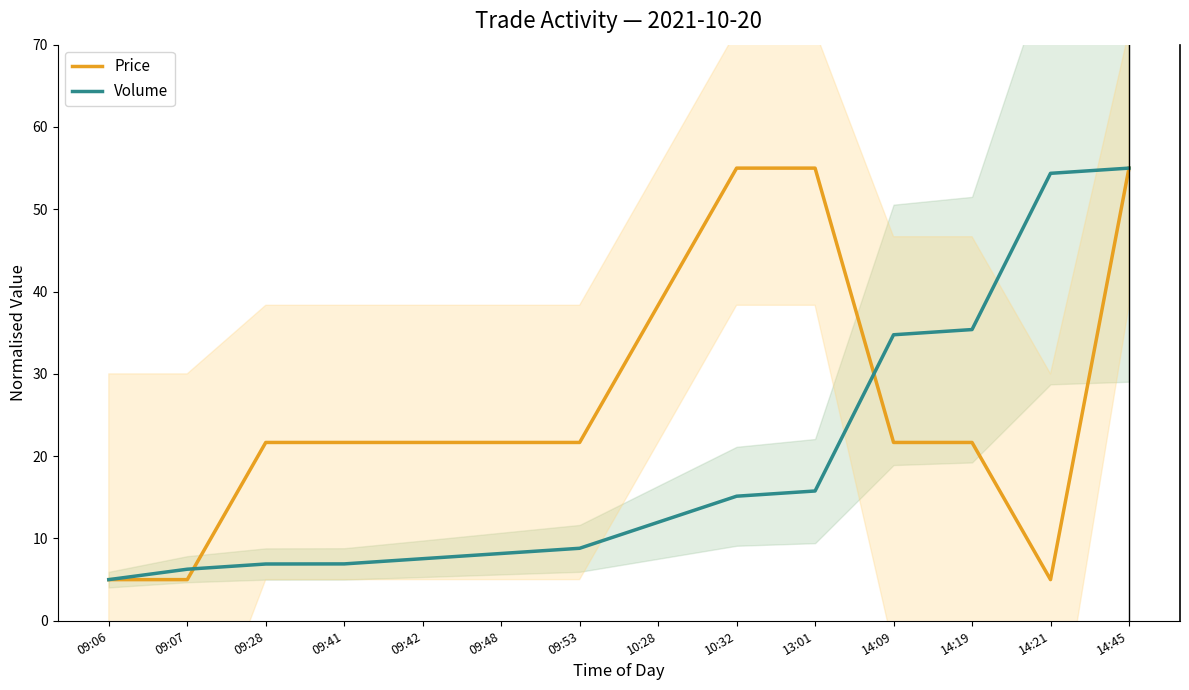

What is the value of the Price point at the 2nd from the left?

5.0